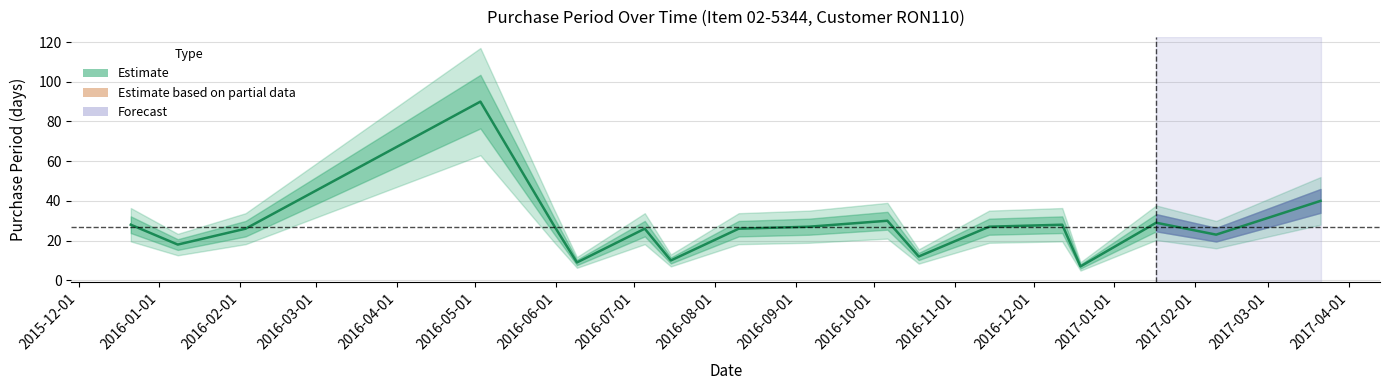

Is it true that the value at 2016-04-01 is 38?

False